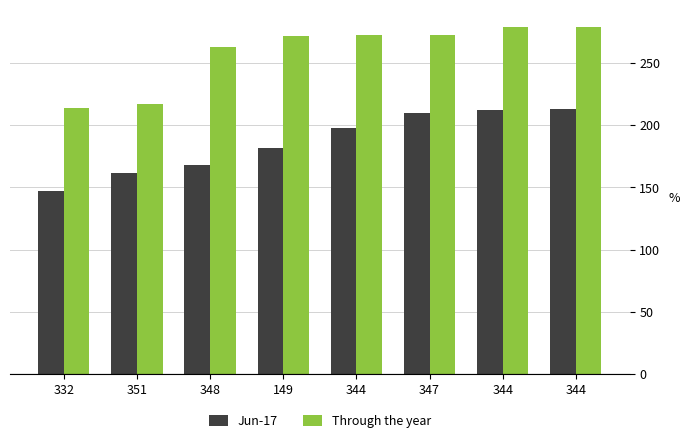

How many series are shown in this chart?

2